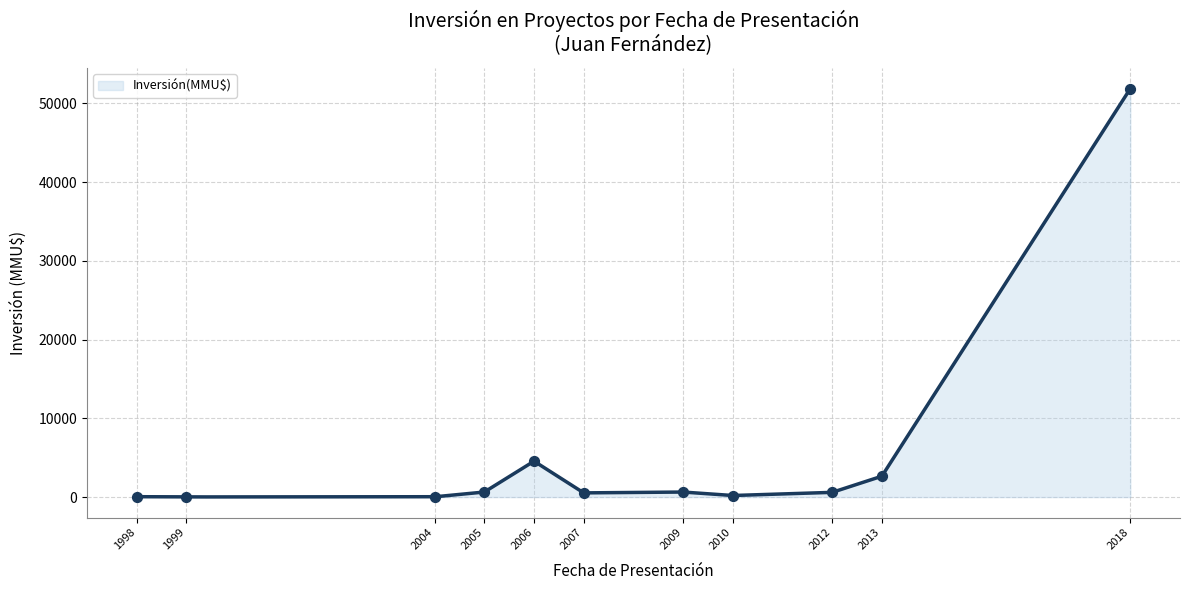

Between 2004-01-30 and 2006-03-31, which is larger?

2006-03-31